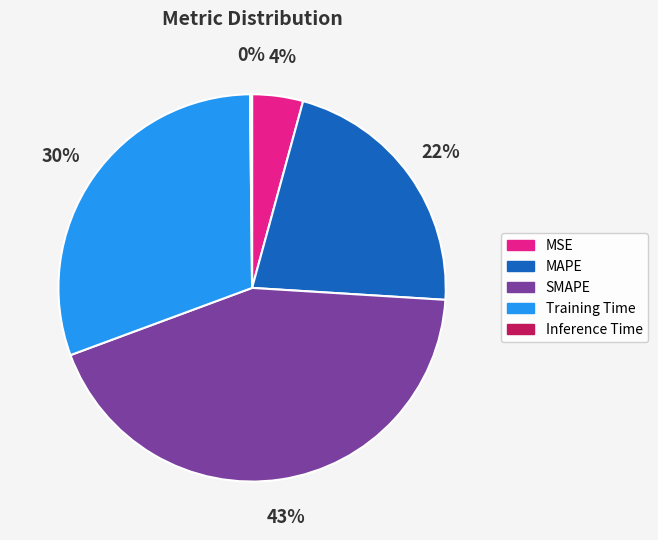

Combined, do MAPE and Training Time account for over 50%?

Yes